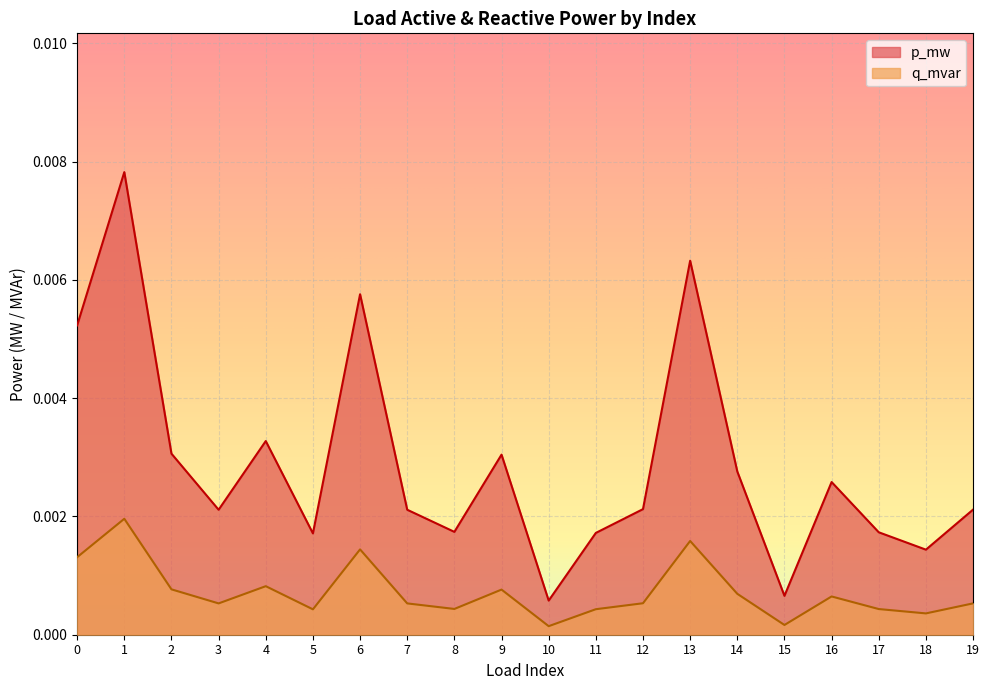

True or false: q_mvar has a value of 0.0 at 10.

False